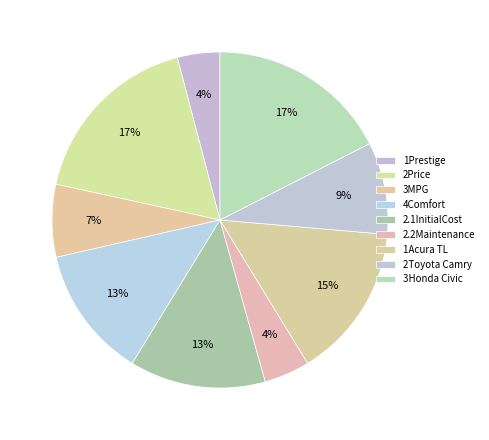

How many slices are in this pie chart?

9